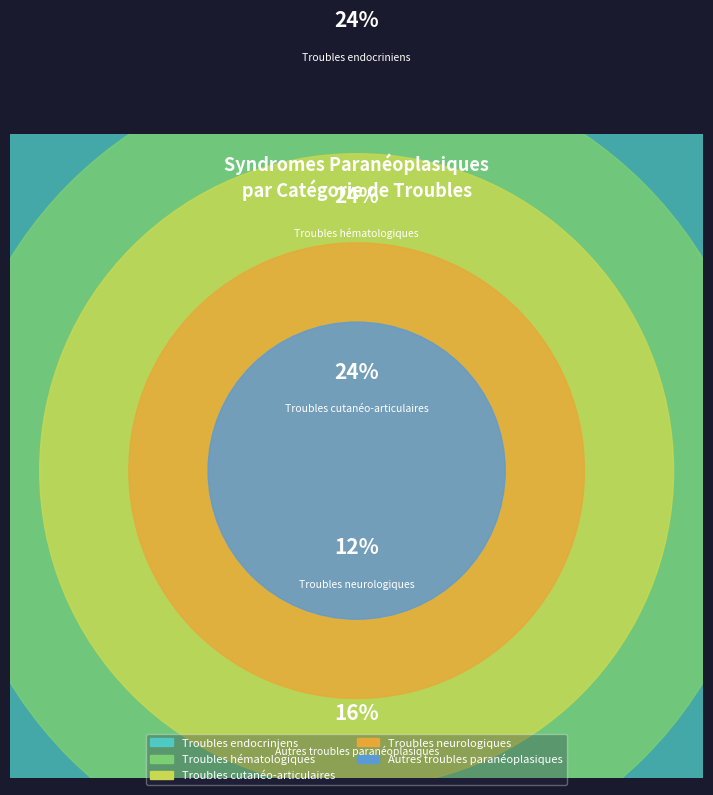

True or false: Autres troubles paranéoplasiques accounts for 28% of the total.

False